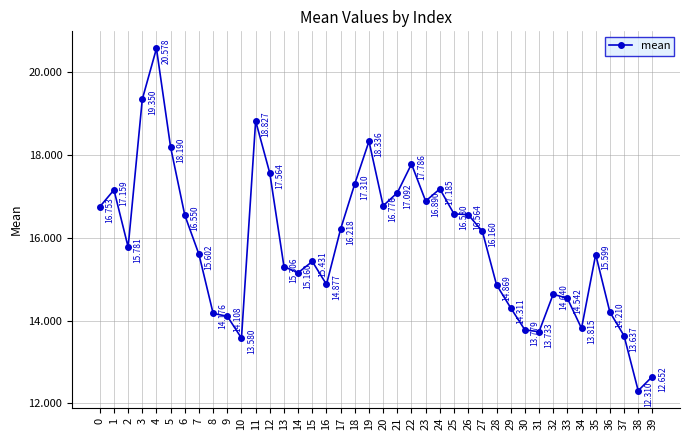

What is the smallest value displayed?

12.3